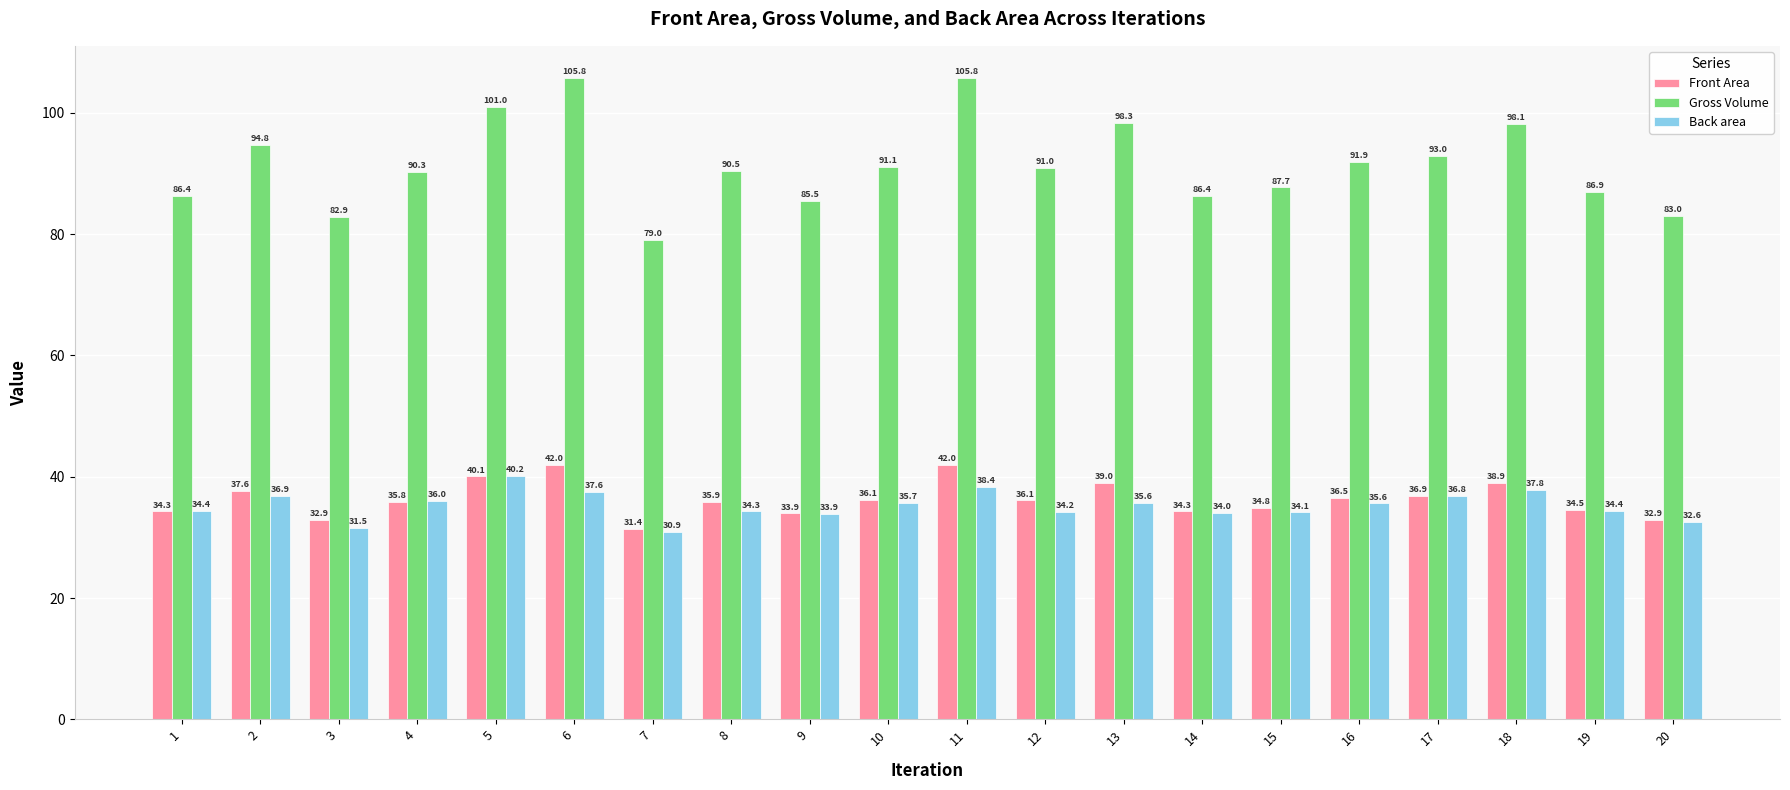

At 15, list the series in order from largest to smallest.

Gross Volume, Front Area, Back area